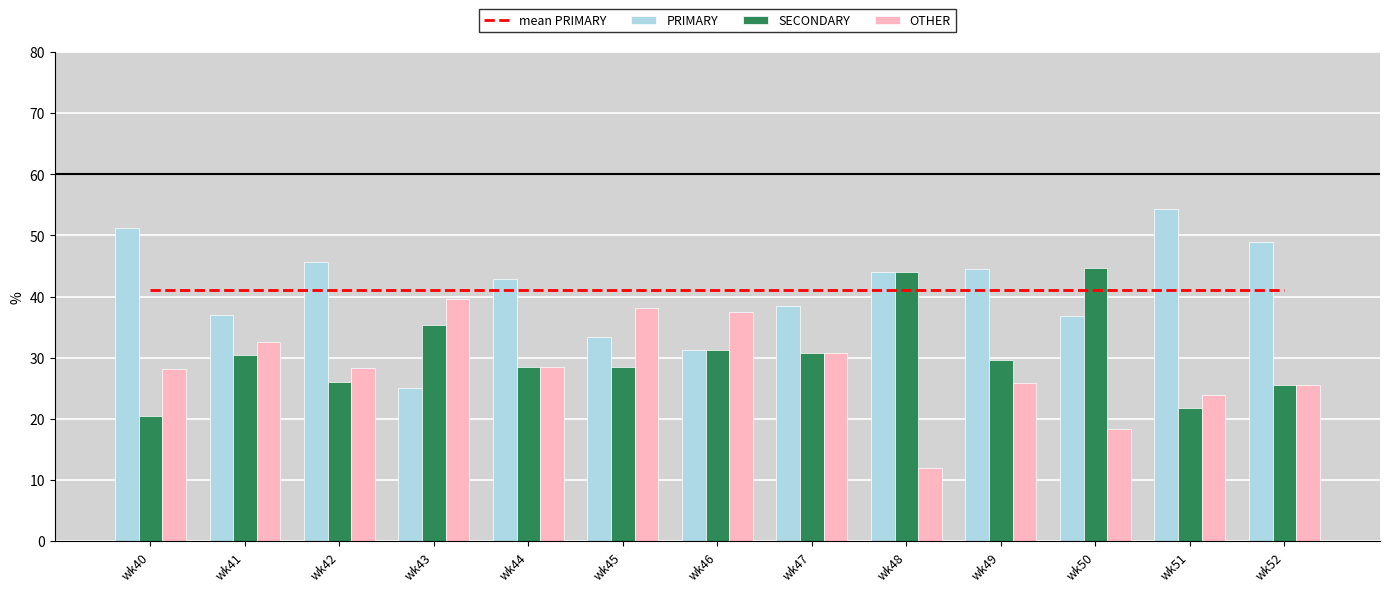

What is the value of the mean PRIMARY bar at the 1st from the left?

41.0